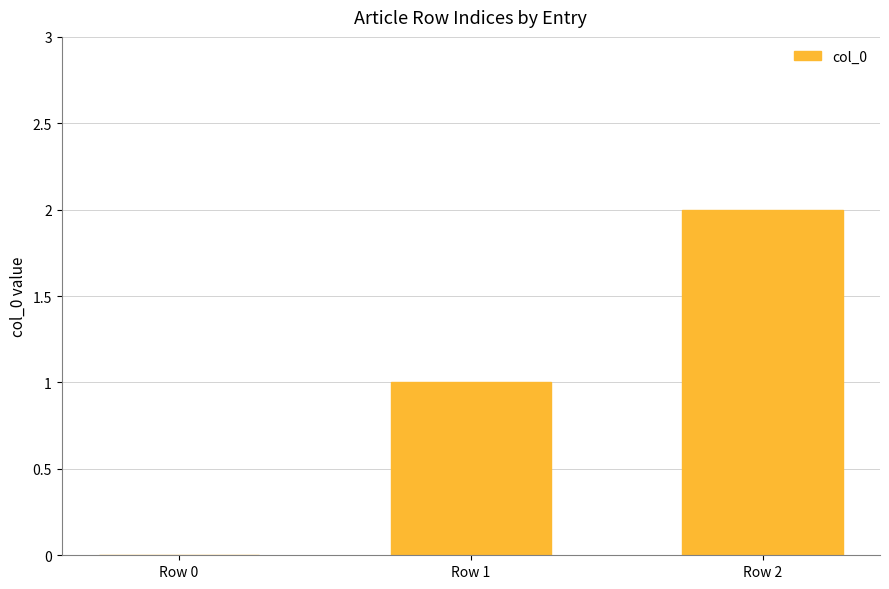

Which label corresponds to the largest value in the chart?

Row 2